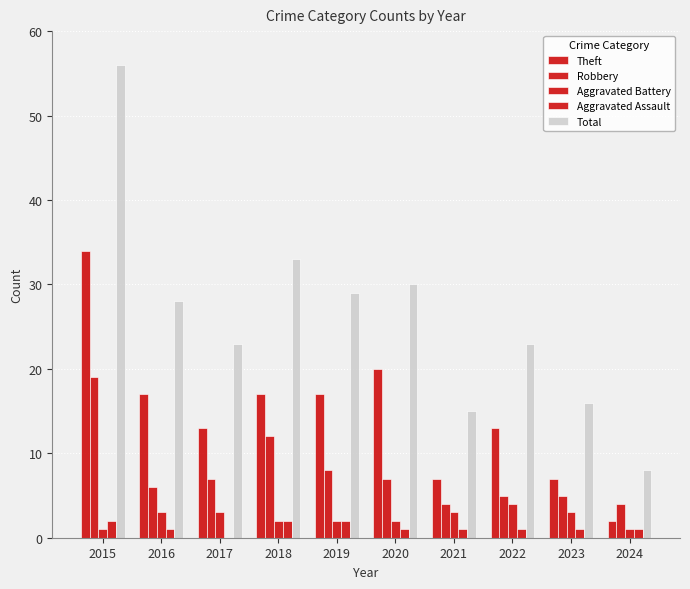

Reading right to left, extract all data points from this chart.

Theft: 2	7	13	7	20	17	17	13	17	34
Robbery: 4	5	5	4	7	8	12	7	6	19
Aggravated Battery: 1	3	4	3	2	2	2	3	3	1
Aggravated Assault: 1	1	1	1	1	2	2	0	1	2
Total: 8	16	23	15	30	29	33	23	28	56